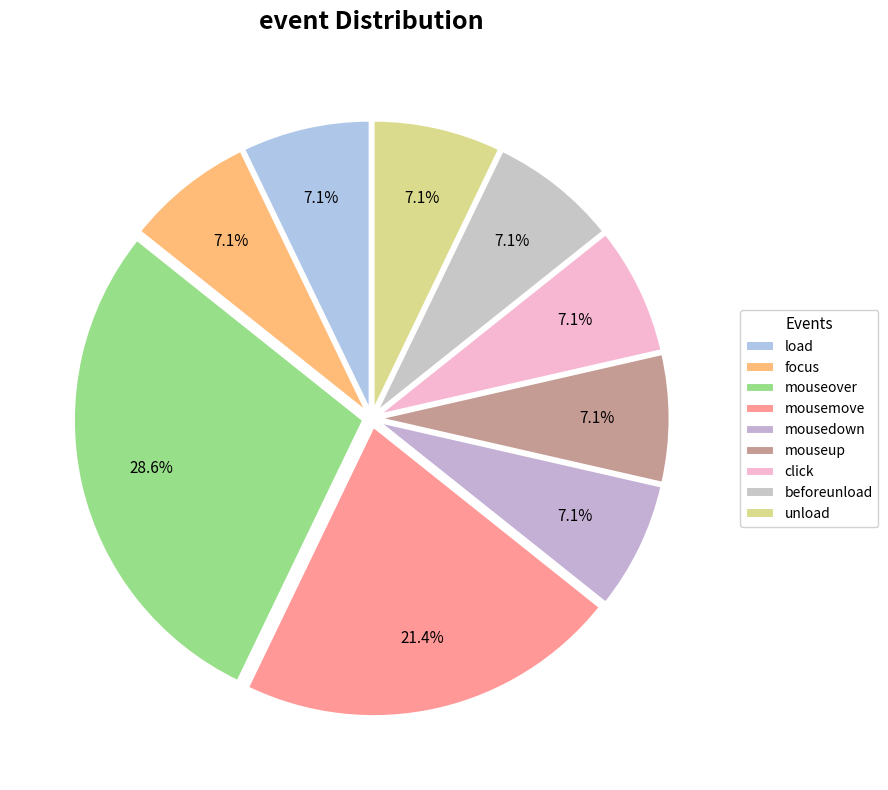

The mouseup slice represents 19% of the pie. True or false?

False